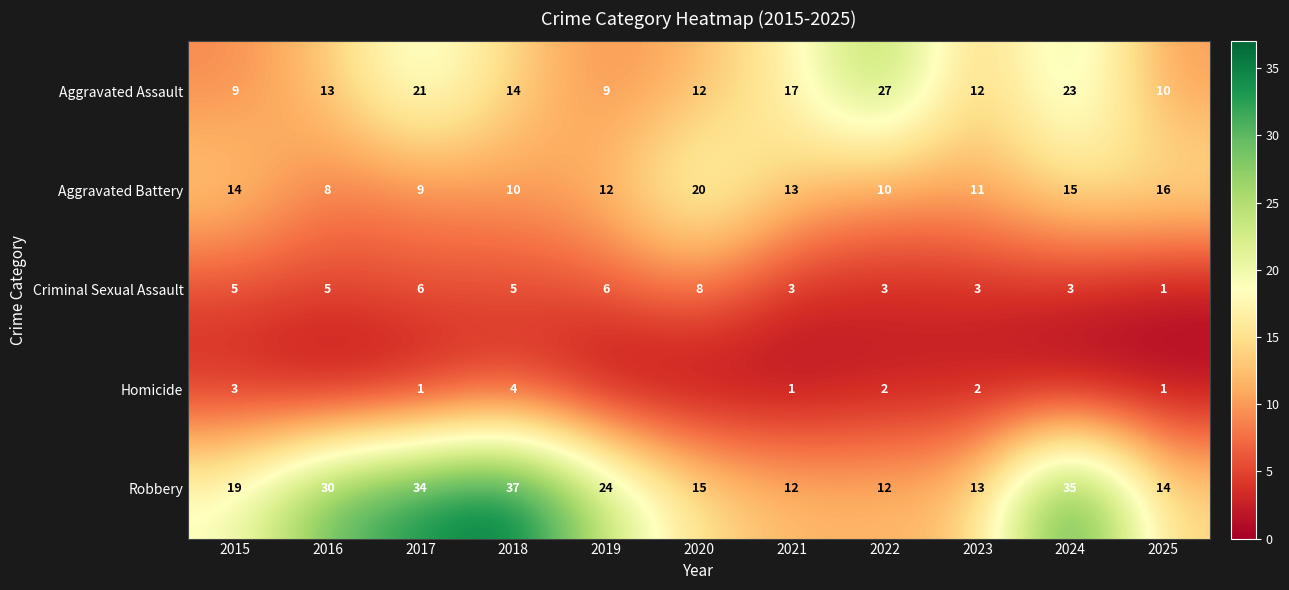

At which label is Homicide closest to 2?

2022